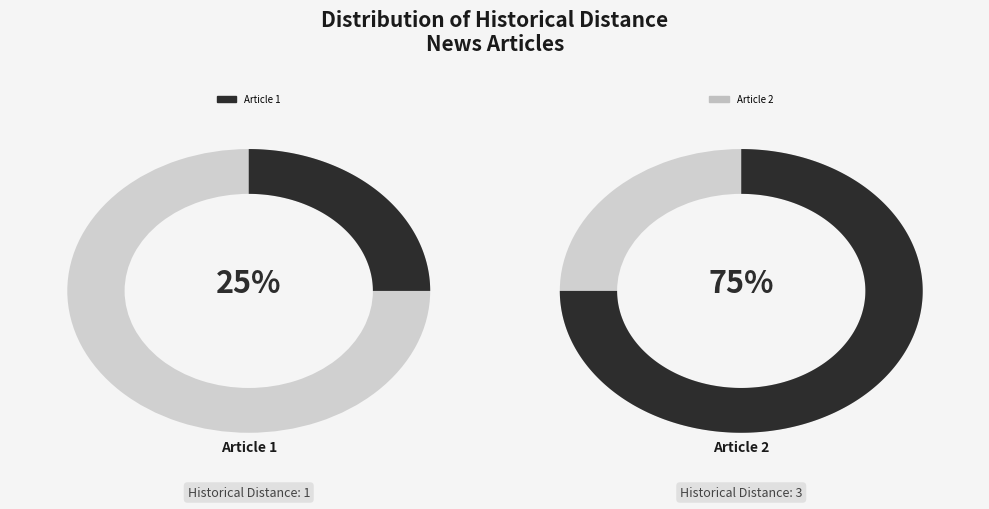

To the nearest percent, what is the average slice percentage?

50%